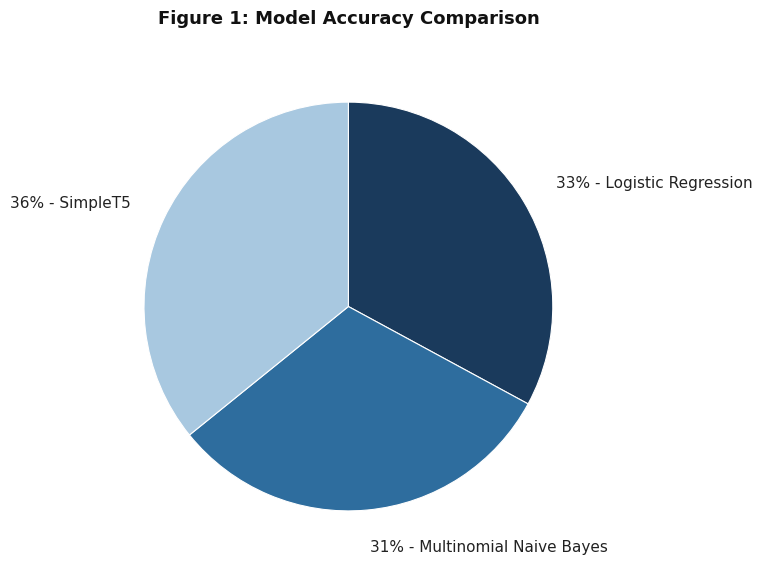

Is it true that 31% - Multinomial Naive Bayes is 31% of the pie?

True